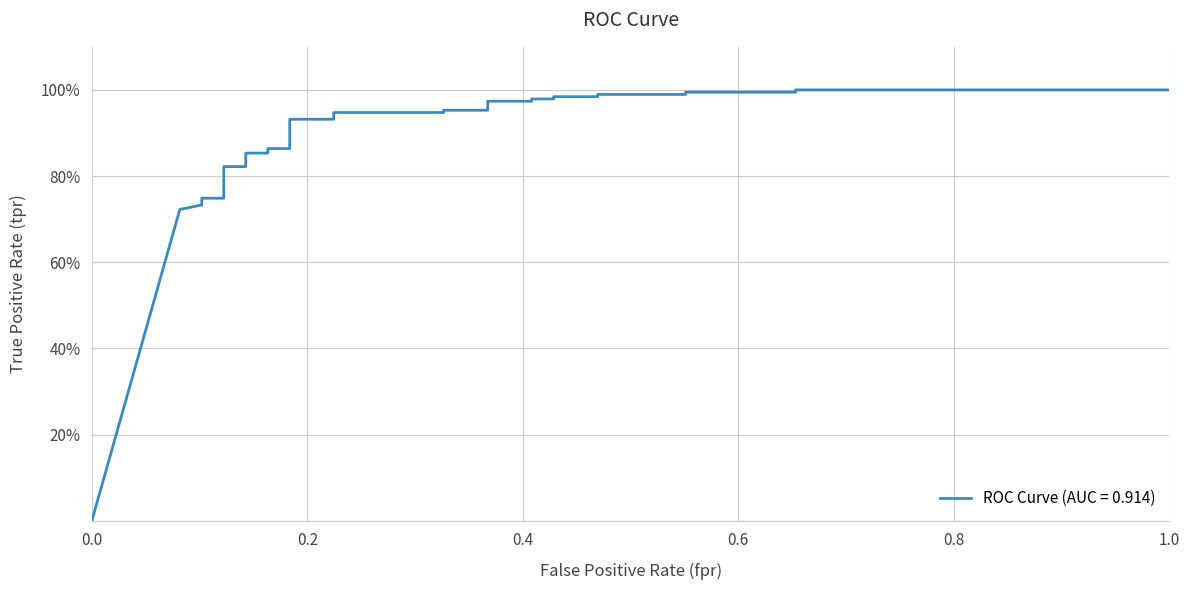

How many values are above zero?

28